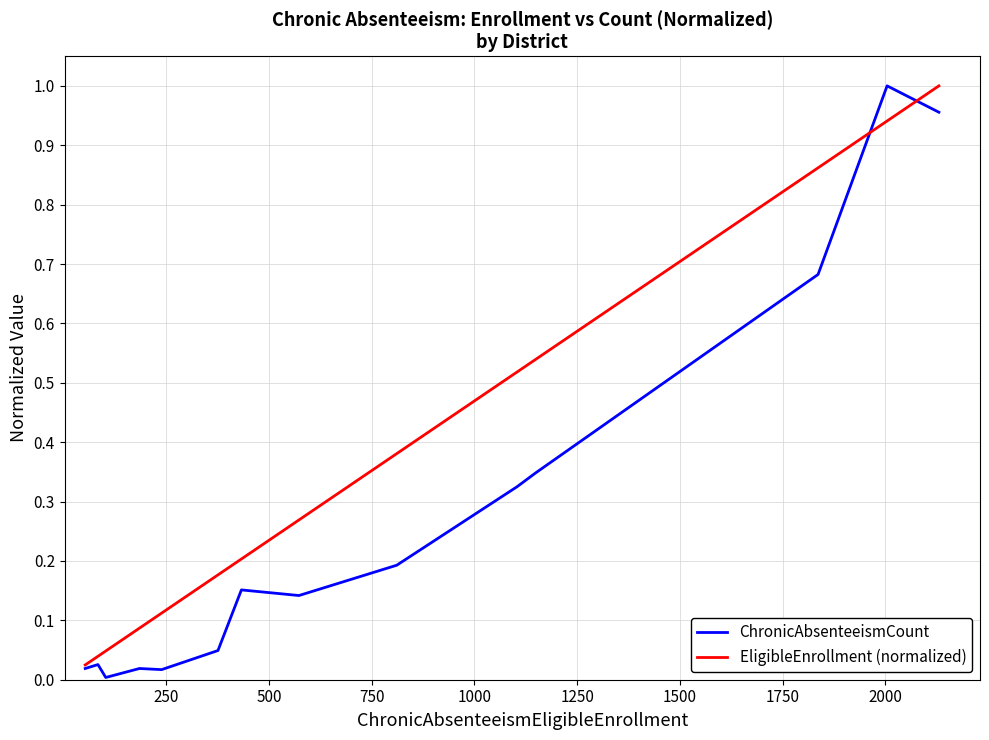

Which series has the largest total across all categories?

EligibleEnrollment (normalized)